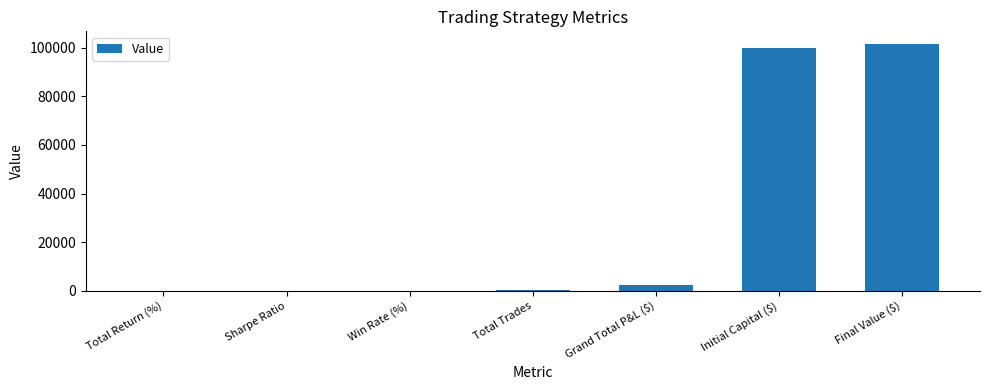

What is the sum of the values at Win Rate (%) and Grand Total P&L ($)?

2353.7